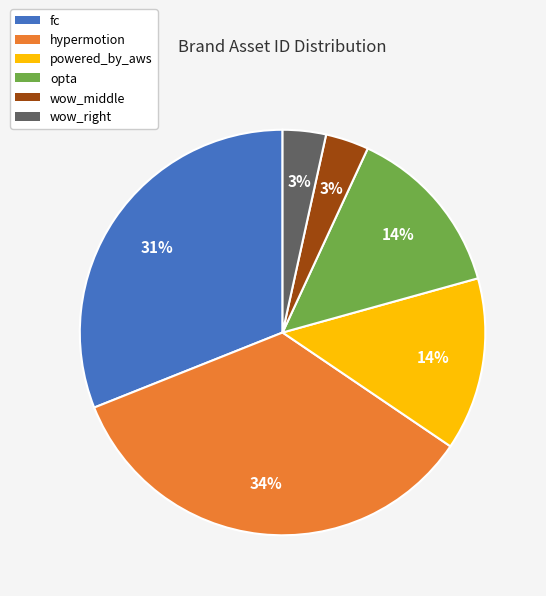

To the nearest percent, what is the average slice percentage?

17%